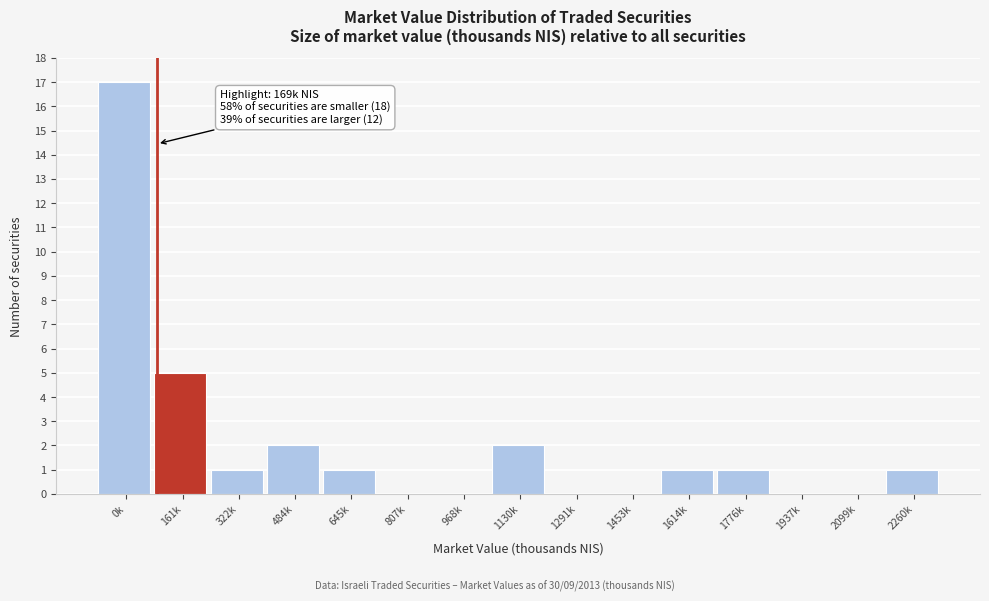

Reading left to right, what are all the values shown in this chart?

0k=17	161k=5	322k=1	484k=2	645k=1	807k=0	968k=0	1130k=2	1291k=0	1453k=0	1614k=1	1776k=1	1937k=0	2099k=0	2260k=1